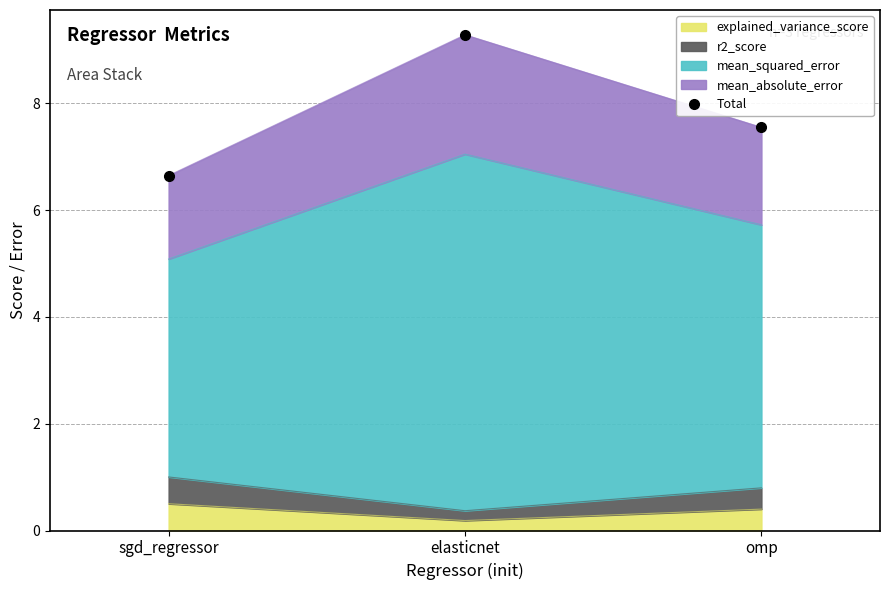

Does the chart display data point markers on the line(s)?

No